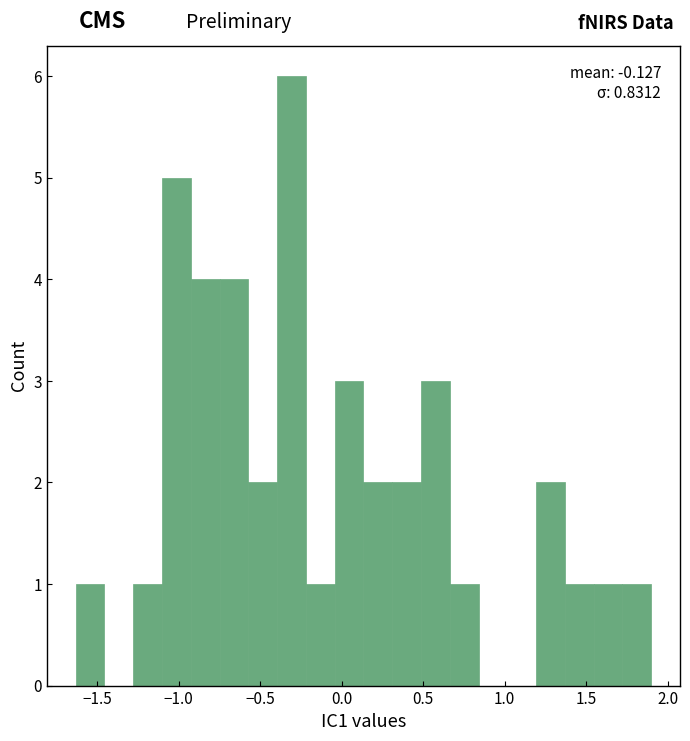

Read against the x-axis, roughly where is the centre of the tallest bar?

-0.30